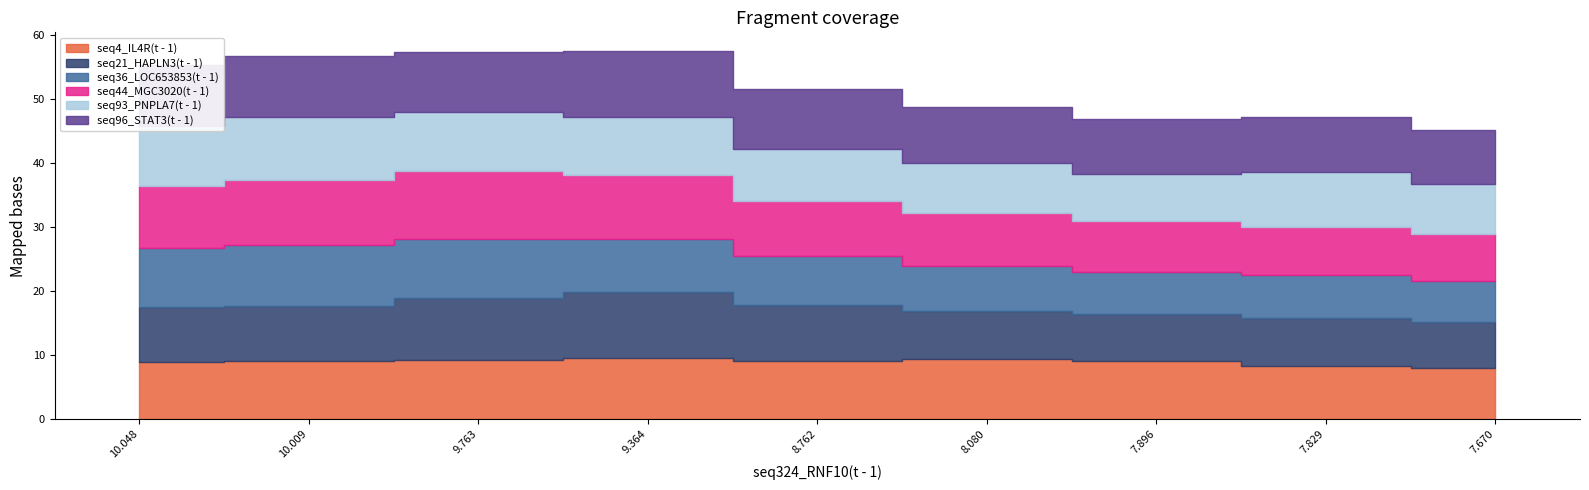

At which label is seq4_IL4R(t - 1) closest to 8?

7.67